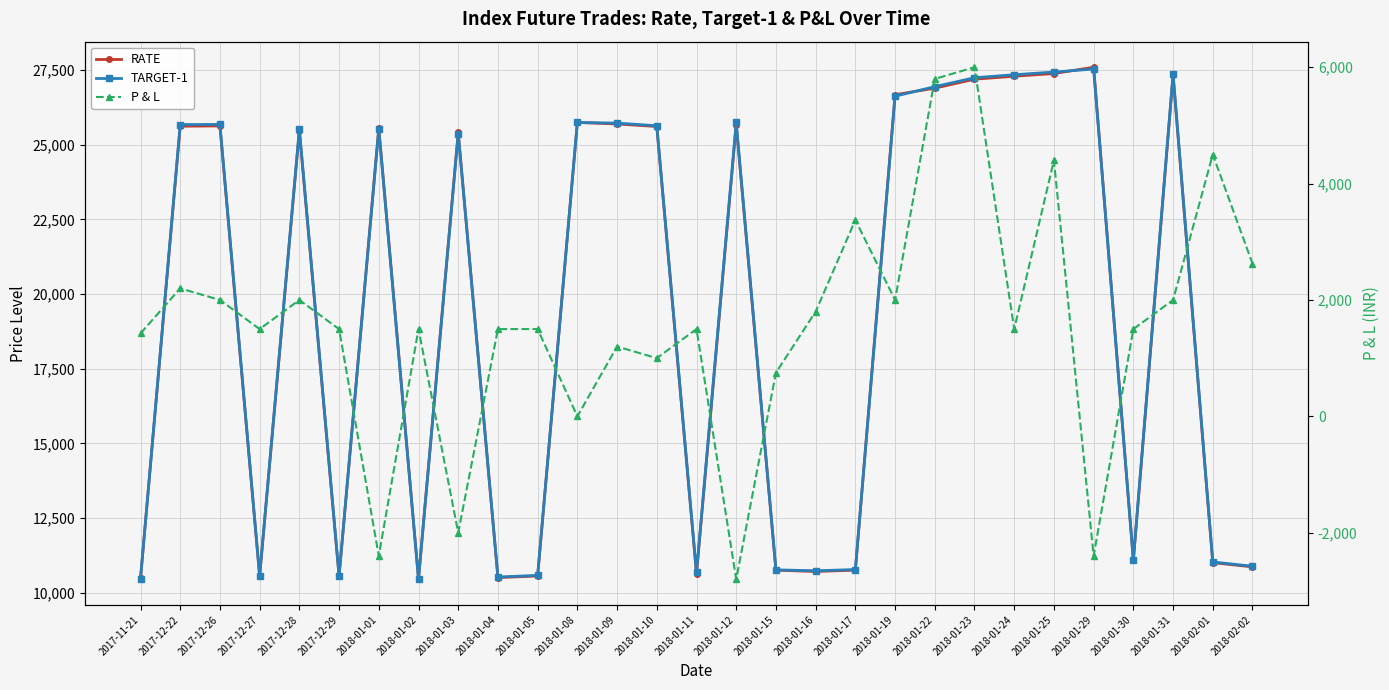

What are all the series names shown in the legend?

RATE, TARGET-1, P & L